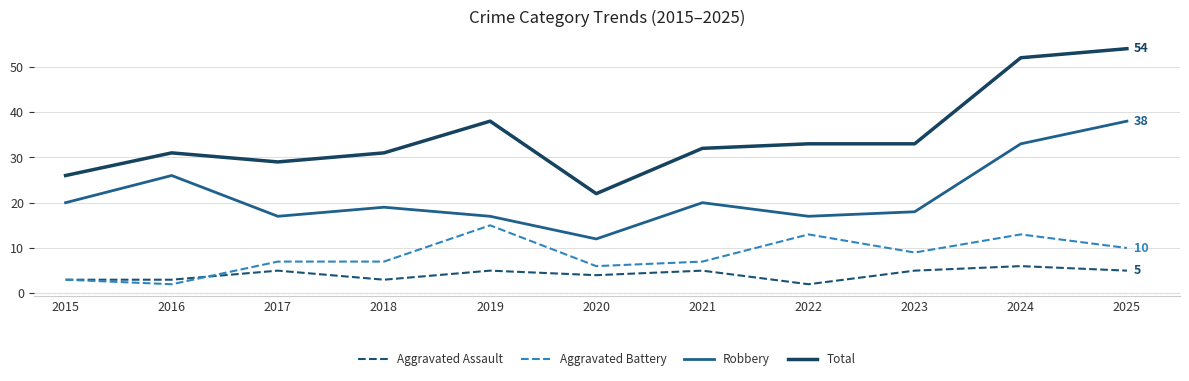

What is the highest value of the Total series?

54